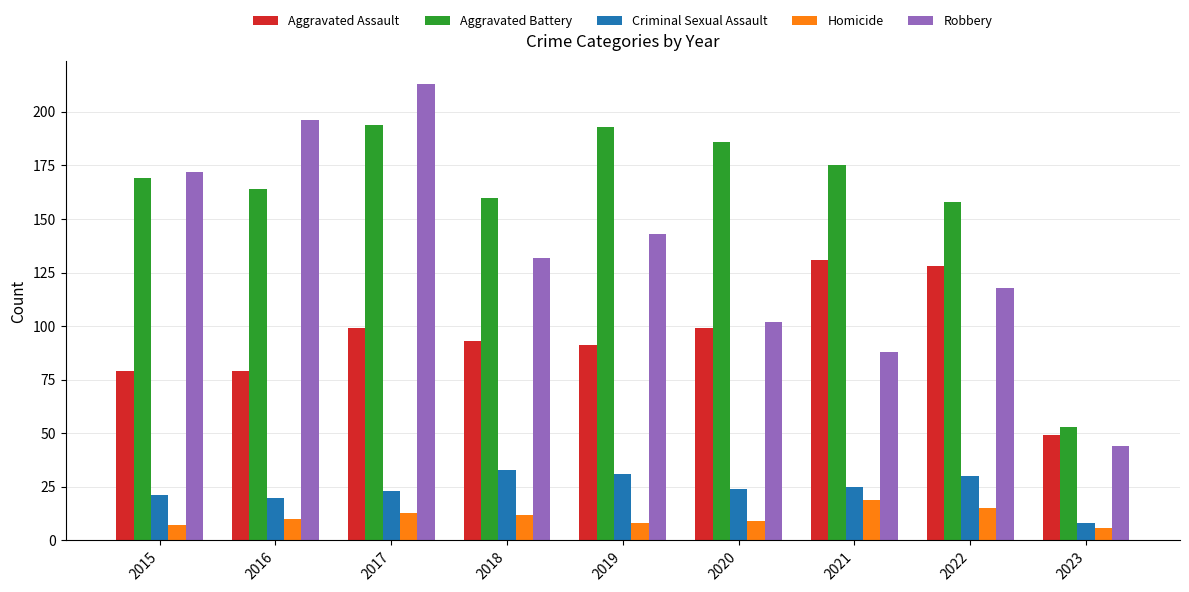

What is the value of the Criminal Sexual Assault bar at the 4th from the left?

33